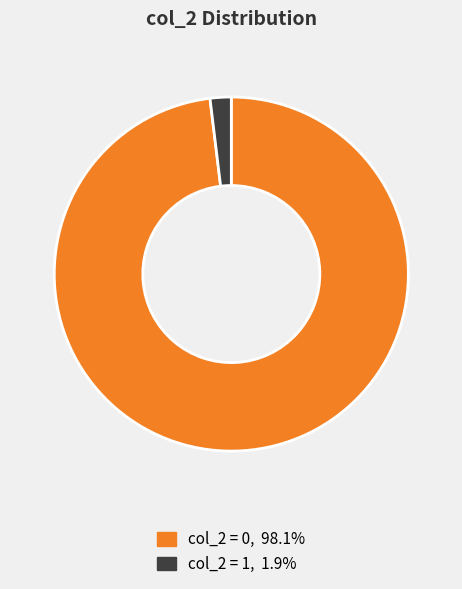

Is there a majority slice in this chart?

Yes